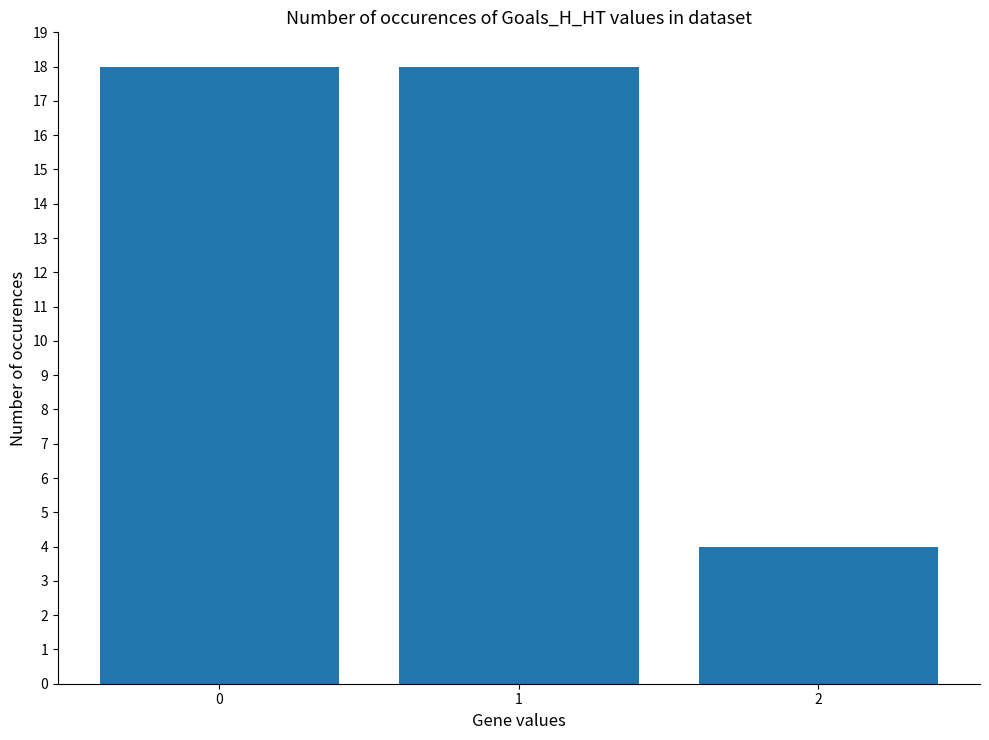

Reading left to right, extract all data points from this chart.

0=18	1=18	2=4